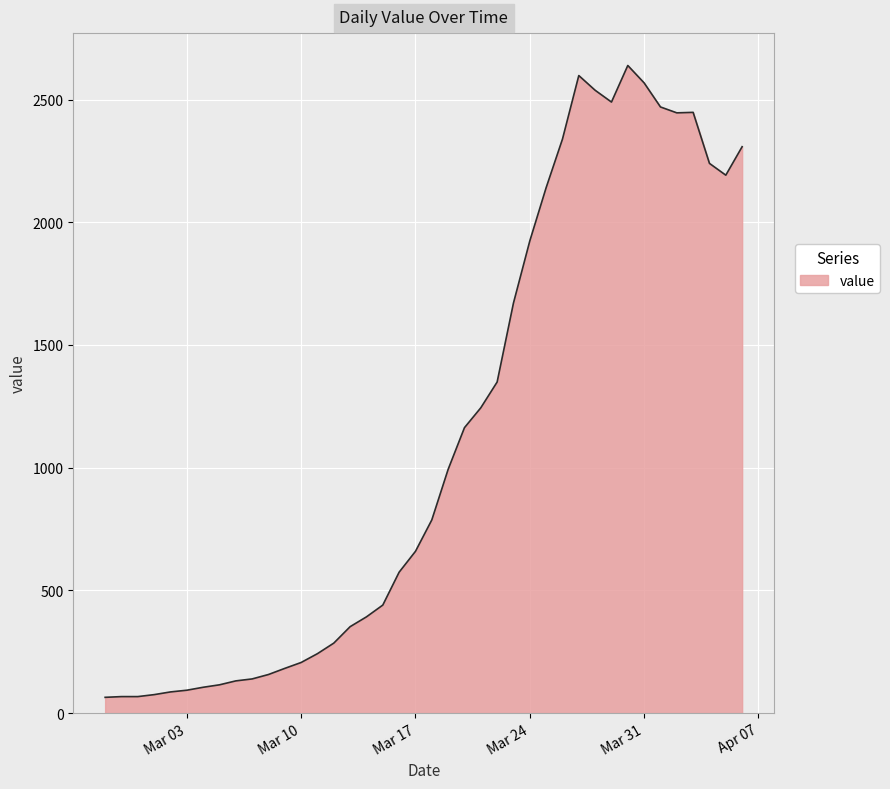

What is the minimum value shown in the chart?

64